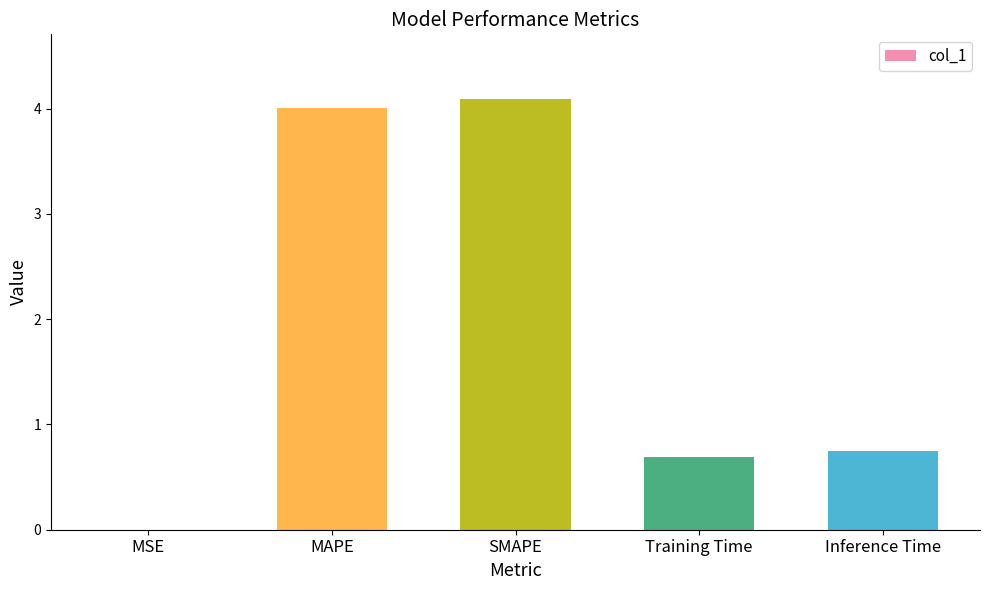

What is the sum of all values?

9.5